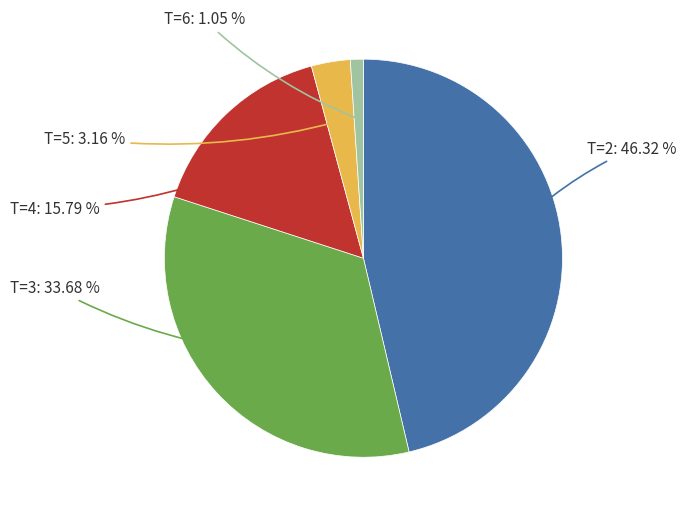

Is there any slice that represents more than half of the pie?

No